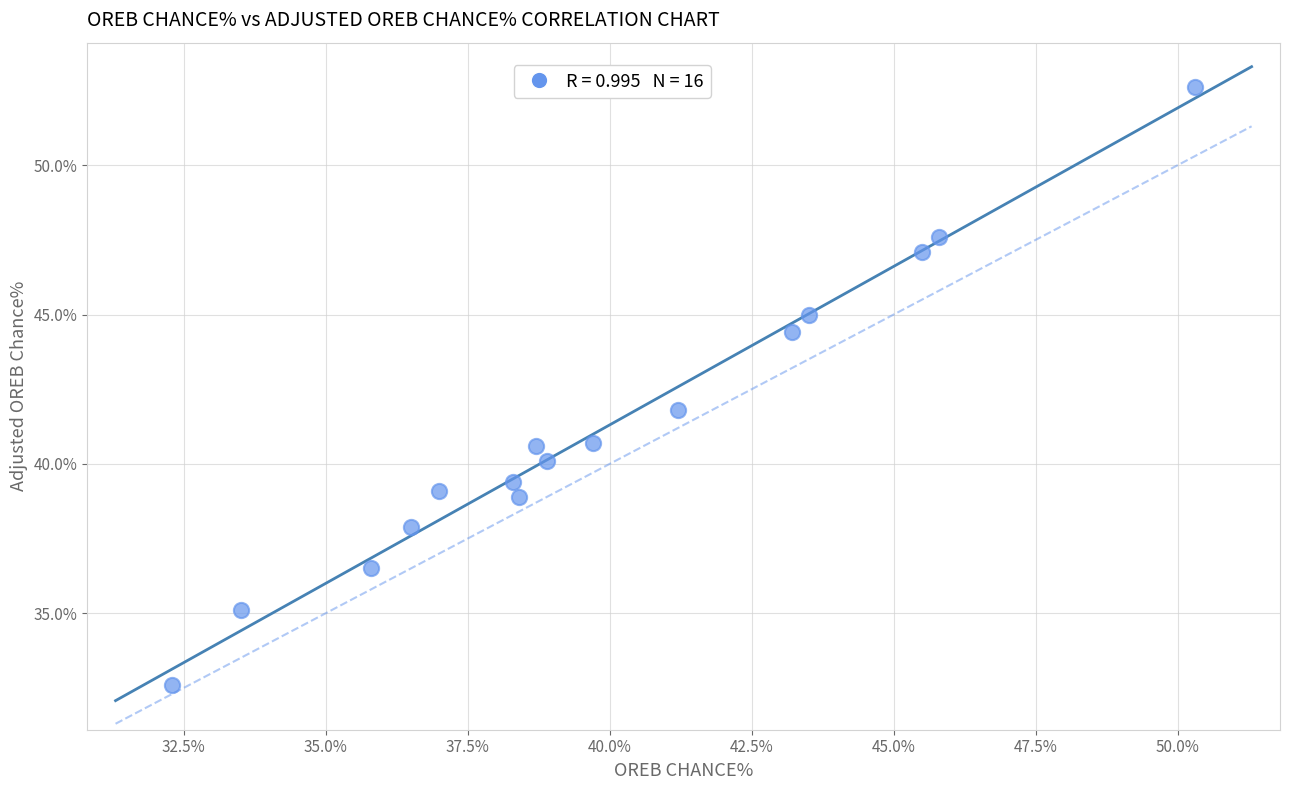

What is the range of X values (max minus min)?

18.0